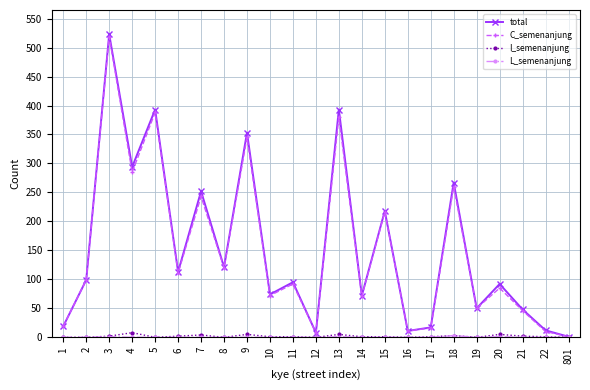

Which series changed the most between 16 and 21?

total